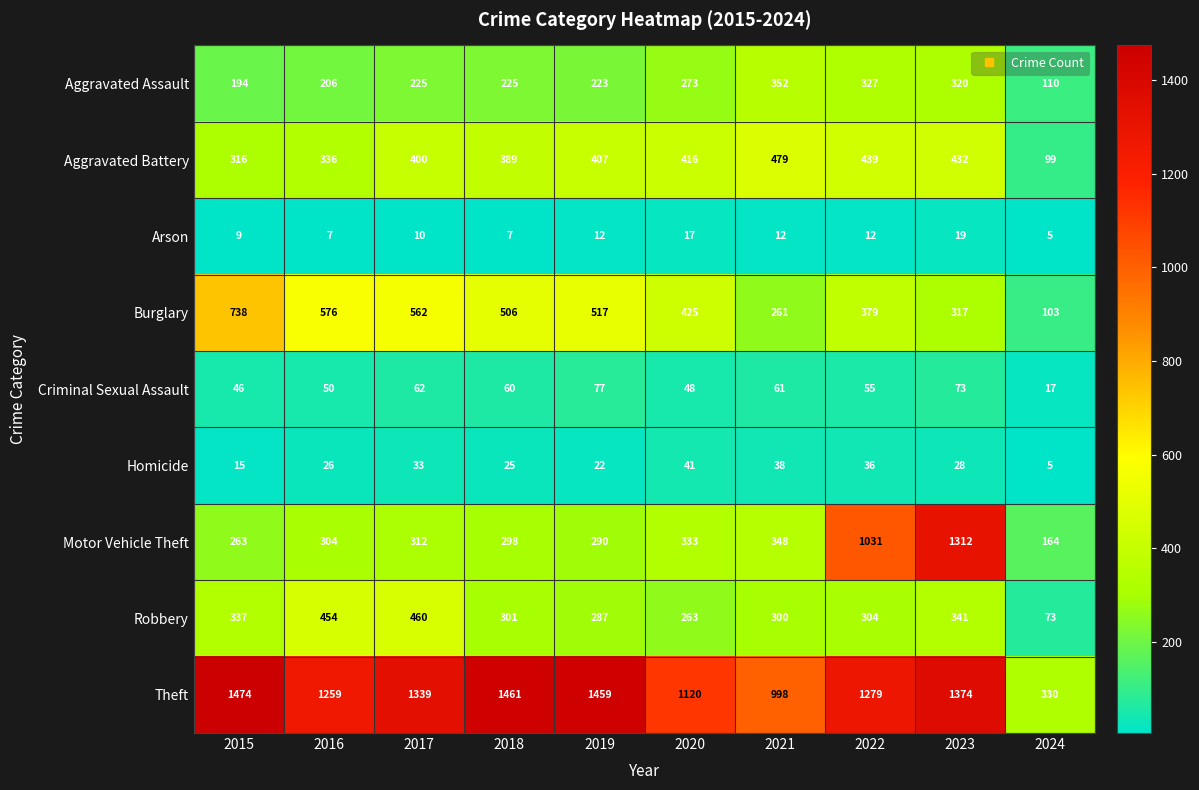

Which series has the largest total across all categories?

Theft